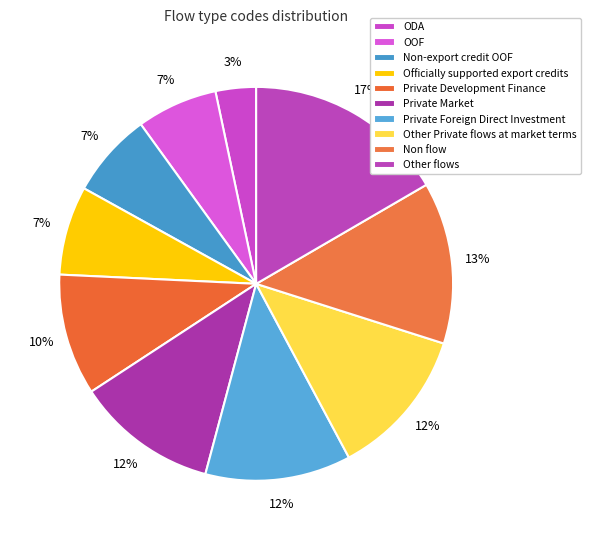

How many segments does this pie chart have?

10